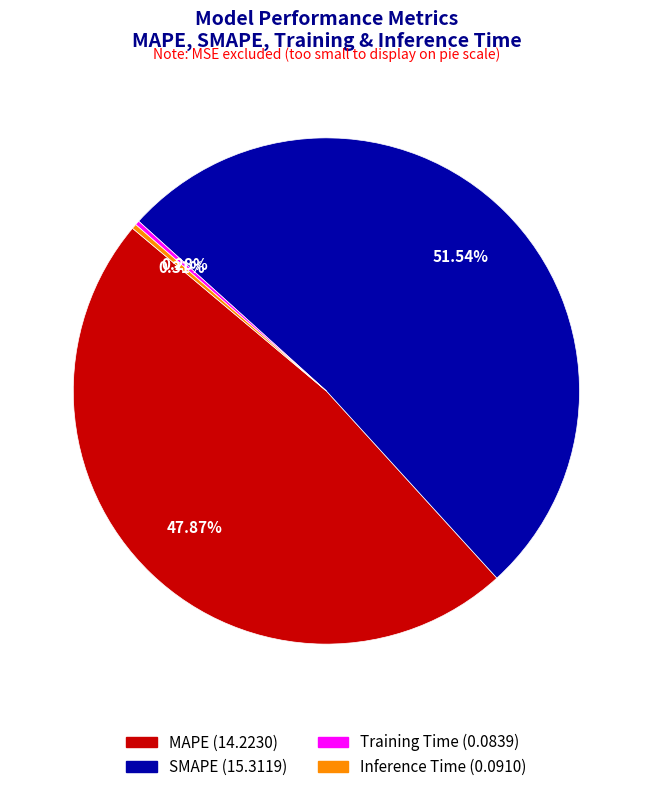

Is it true that MAPE is 48% of the pie?

True